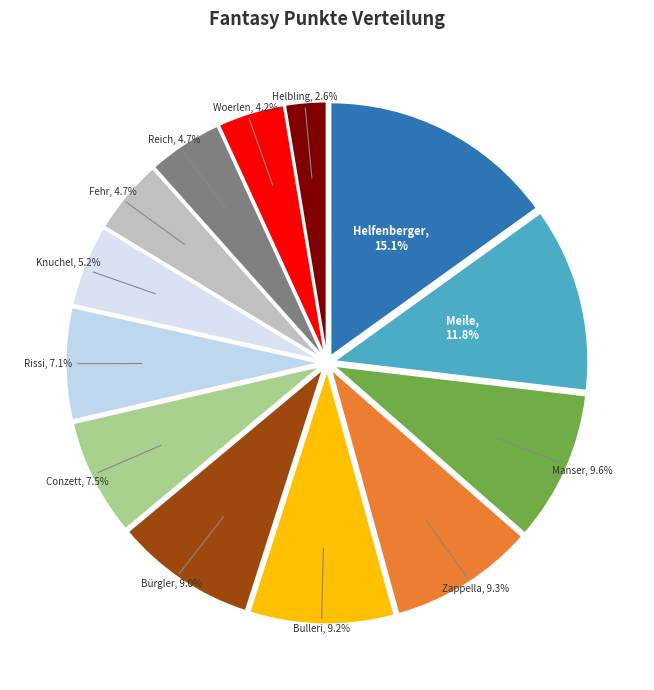

To the nearest percent, what is the average slice percentage?

8%